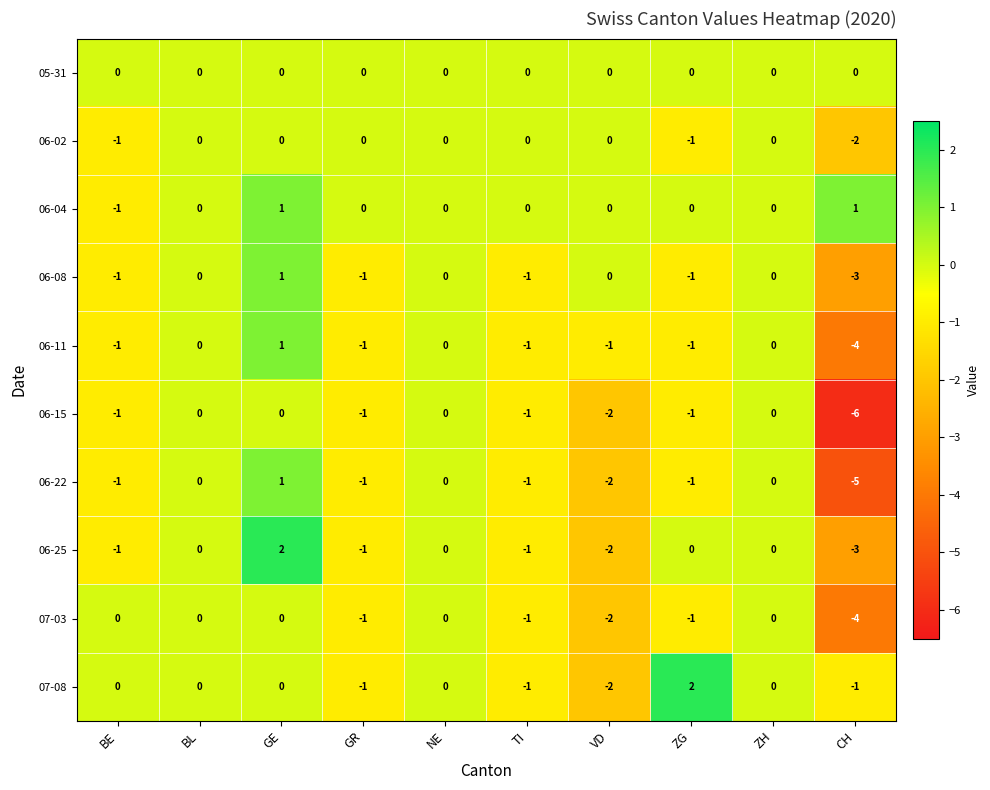

How many data points does each series have?

10